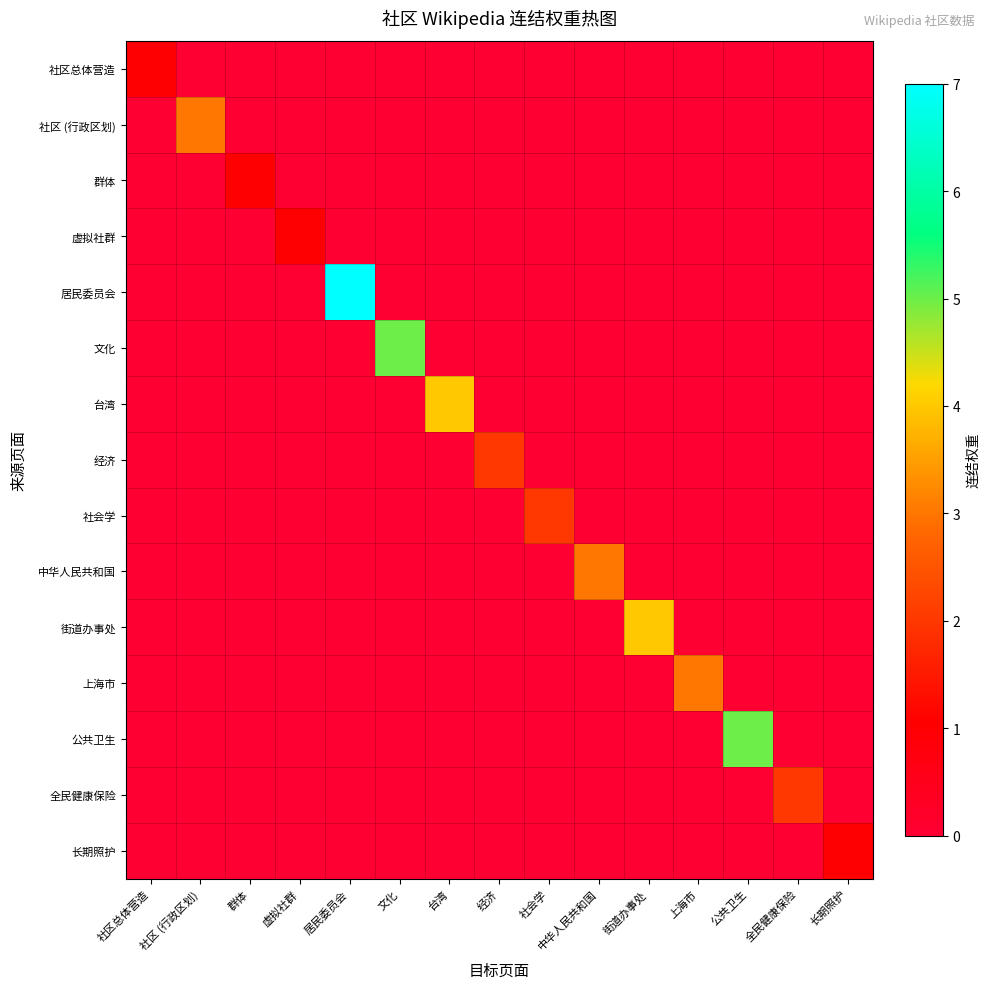

Reading left to right, list all the values displayed in this chart.

社区总体营造: 社区总体营造=1	社区 (行政区划)=0	群体=0	虚拟社群=0	居民委员会=0	文化=0	台湾=0	经济=0	社会学=0	中华人民共和国=0	街道办事处=0	上海市=0	公共卫生=0	全民健康保险=0	长期照护=0
社区 (行政区划): 社区总体营造=0	社区 (行政区划)=3	群体=0	虚拟社群=0	居民委员会=0	文化=0	台湾=0	经济=0	社会学=0	中华人民共和国=0	街道办事处=0	上海市=0	公共卫生=0	全民健康保险=0	长期照护=0
群体: 社区总体营造=0	社区 (行政区划)=0	群体=1	虚拟社群=0	居民委员会=0	文化=0	台湾=0	经济=0	社会学=0	中华人民共和国=0	街道办事处=0	上海市=0	公共卫生=0	全民健康保险=0	长期照护=0
虚拟社群: 社区总体营造=0	社区 (行政区划)=0	群体=0	虚拟社群=1	居民委员会=0	文化=0	台湾=0	经济=0	社会学=0	中华人民共和国=0	街道办事处=0	上海市=0	公共卫生=0	全民健康保险=0	长期照护=0
居民委员会: 社区总体营造=0	社区 (行政区划)=0	群体=0	虚拟社群=0	居民委员会=7	文化=0	台湾=0	经济=0	社会学=0	中华人民共和国=0	街道办事处=0	上海市=0	公共卫生=0	全民健康保险=0	长期照护=0
文化: 社区总体营造=0	社区 (行政区划)=0	群体=0	虚拟社群=0	居民委员会=0	文化=5	台湾=0	经济=0	社会学=0	中华人民共和国=0	街道办事处=0	上海市=0	公共卫生=0	全民健康保险=0	长期照护=0
台湾: 社区总体营造=0	社区 (行政区划)=0	群体=0	虚拟社群=0	居民委员会=0	文化=0	台湾=4	经济=0	社会学=0	中华人民共和国=0	街道办事处=0	上海市=0	公共卫生=0	全民健康保险=0	长期照护=0
经济: 社区总体营造=0	社区 (行政区划)=0	群体=0	虚拟社群=0	居民委员会=0	文化=0	台湾=0	经济=2	社会学=0	中华人民共和国=0	街道办事处=0	上海市=0	公共卫生=0	全民健康保险=0	长期照护=0
社会学: 社区总体营造=0	社区 (行政区划)=0	群体=0	虚拟社群=0	居民委员会=0	文化=0	台湾=0	经济=0	社会学=2	中华人民共和国=0	街道办事处=0	上海市=0	公共卫生=0	全民健康保险=0	长期照护=0
中华人民共和国: 社区总体营造=0	社区 (行政区划)=0	群体=0	虚拟社群=0	居民委员会=0	文化=0	台湾=0	经济=0	社会学=0	中华人民共和国=3	街道办事处=0	上海市=0	公共卫生=0	全民健康保险=0	长期照护=0
街道办事处: 社区总体营造=0	社区 (行政区划)=0	群体=0	虚拟社群=0	居民委员会=0	文化=0	台湾=0	经济=0	社会学=0	中华人民共和国=0	街道办事处=4	上海市=0	公共卫生=0	全民健康保险=0	长期照护=0
上海市: 社区总体营造=0	社区 (行政区划)=0	群体=0	虚拟社群=0	居民委员会=0	文化=0	台湾=0	经济=0	社会学=0	中华人民共和国=0	街道办事处=0	上海市=3	公共卫生=0	全民健康保险=0	长期照护=0
公共卫生: 社区总体营造=0	社区 (行政区划)=0	群体=0	虚拟社群=0	居民委员会=0	文化=0	台湾=0	经济=0	社会学=0	中华人民共和国=0	街道办事处=0	上海市=0	公共卫生=5	全民健康保险=0	长期照护=0
全民健康保险: 社区总体营造=0	社区 (行政区划)=0	群体=0	虚拟社群=0	居民委员会=0	文化=0	台湾=0	经济=0	社会学=0	中华人民共和国=0	街道办事处=0	上海市=0	公共卫生=0	全民健康保险=2	长期照护=0
长期照护: 社区总体营造=0	社区 (行政区划)=0	群体=0	虚拟社群=0	居民委员会=0	文化=0	台湾=0	经济=0	社会学=0	中华人民共和国=0	街道办事处=0	上海市=0	公共卫生=0	全民健康保险=0	长期照护=1